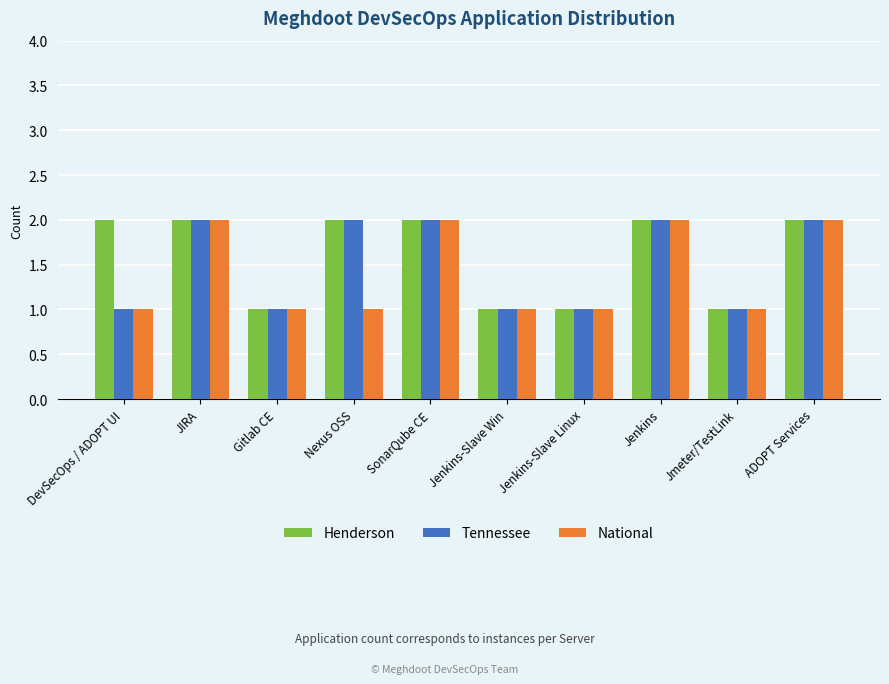

What is the total value across all series at Gitlab CE?

3